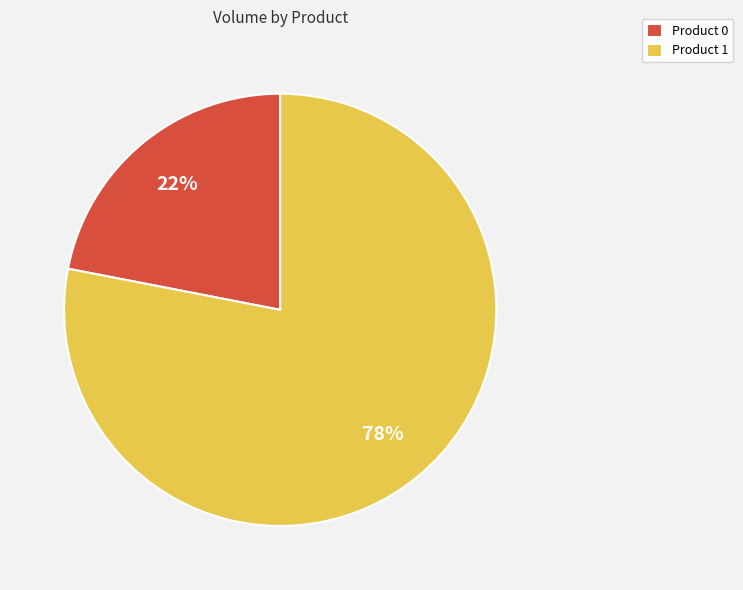

Is there any slice that represents more than half of the pie?

Yes